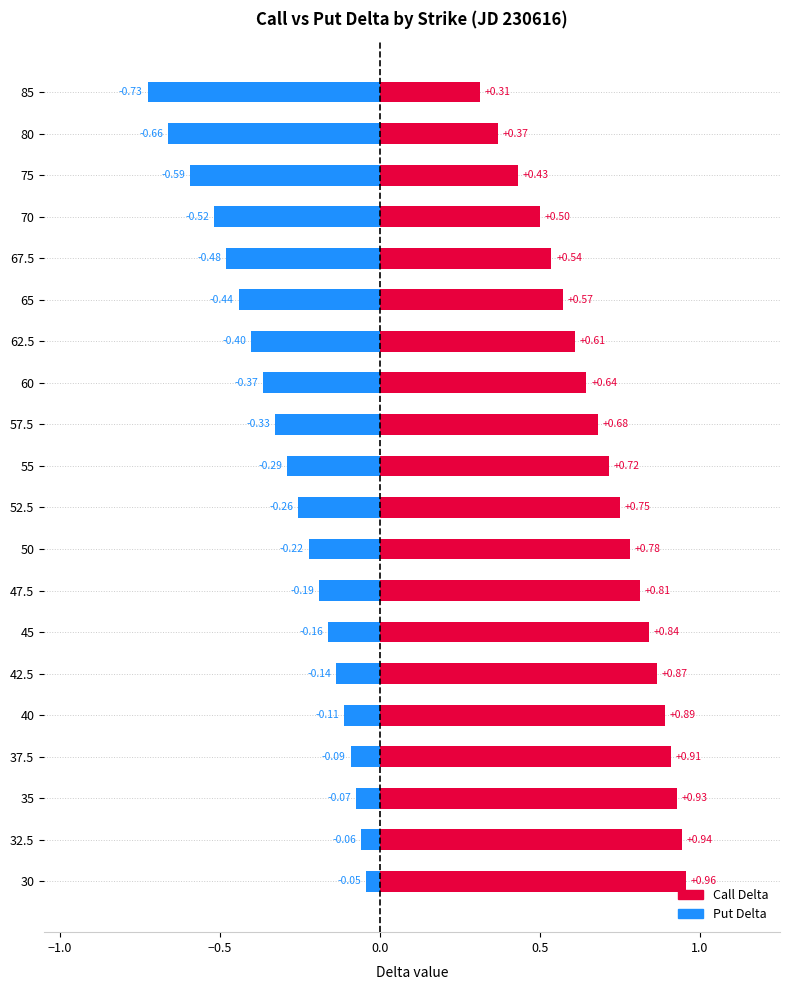

Which series has the largest range (max minus min)?

Put Delta